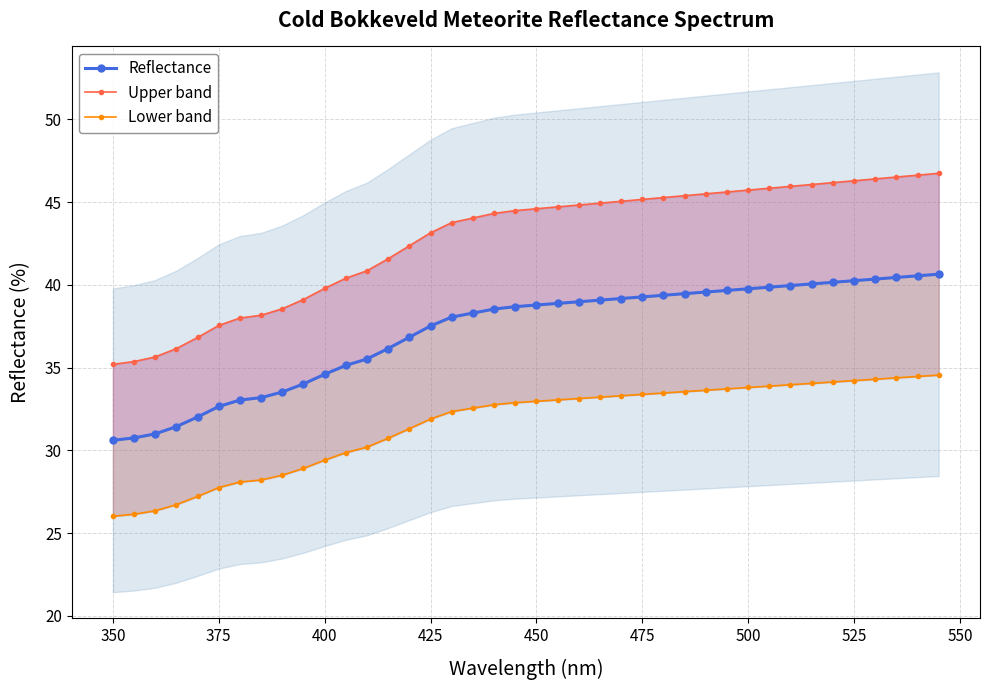

Is the value of Upper band at 27 greater than the value of Reflectance at 425?

Yes